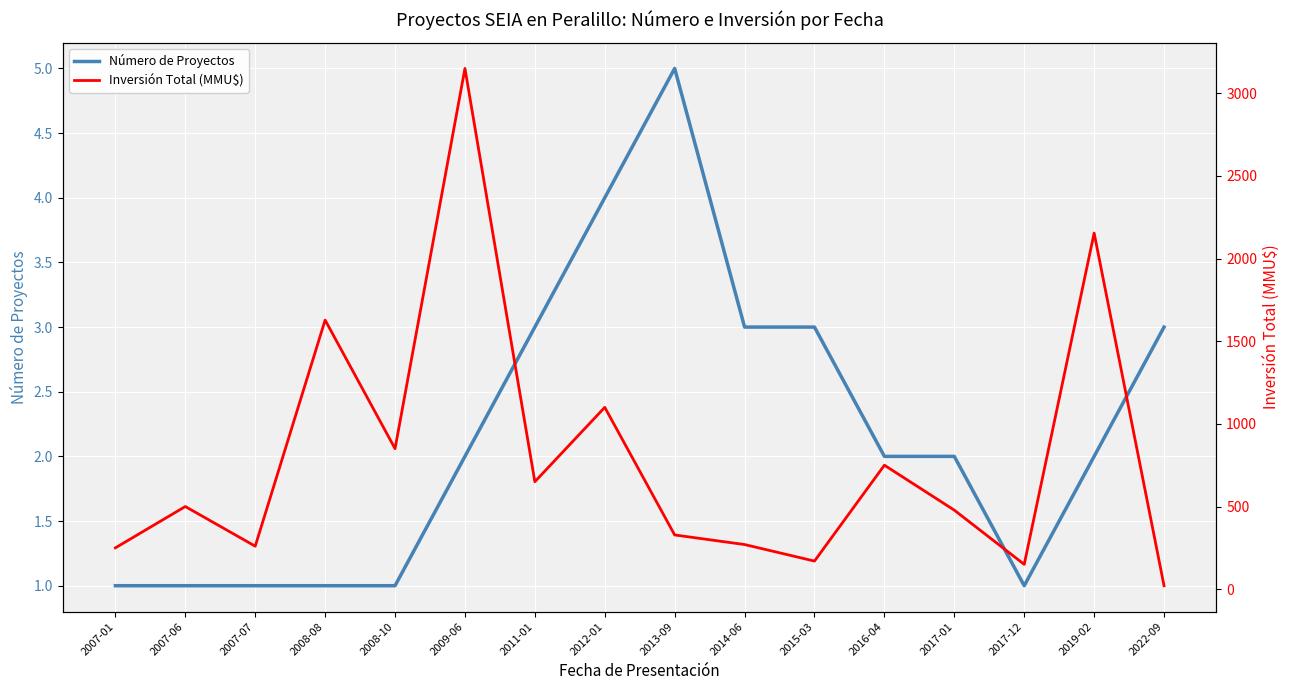

What is the label of the 1st point from the right?

2022-09